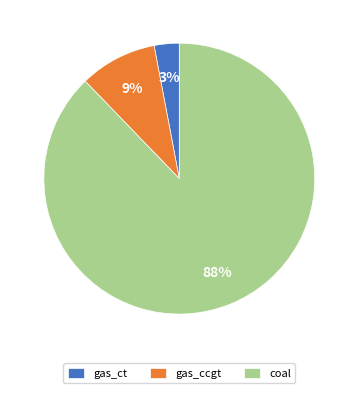

How many segments does this pie chart have?

3